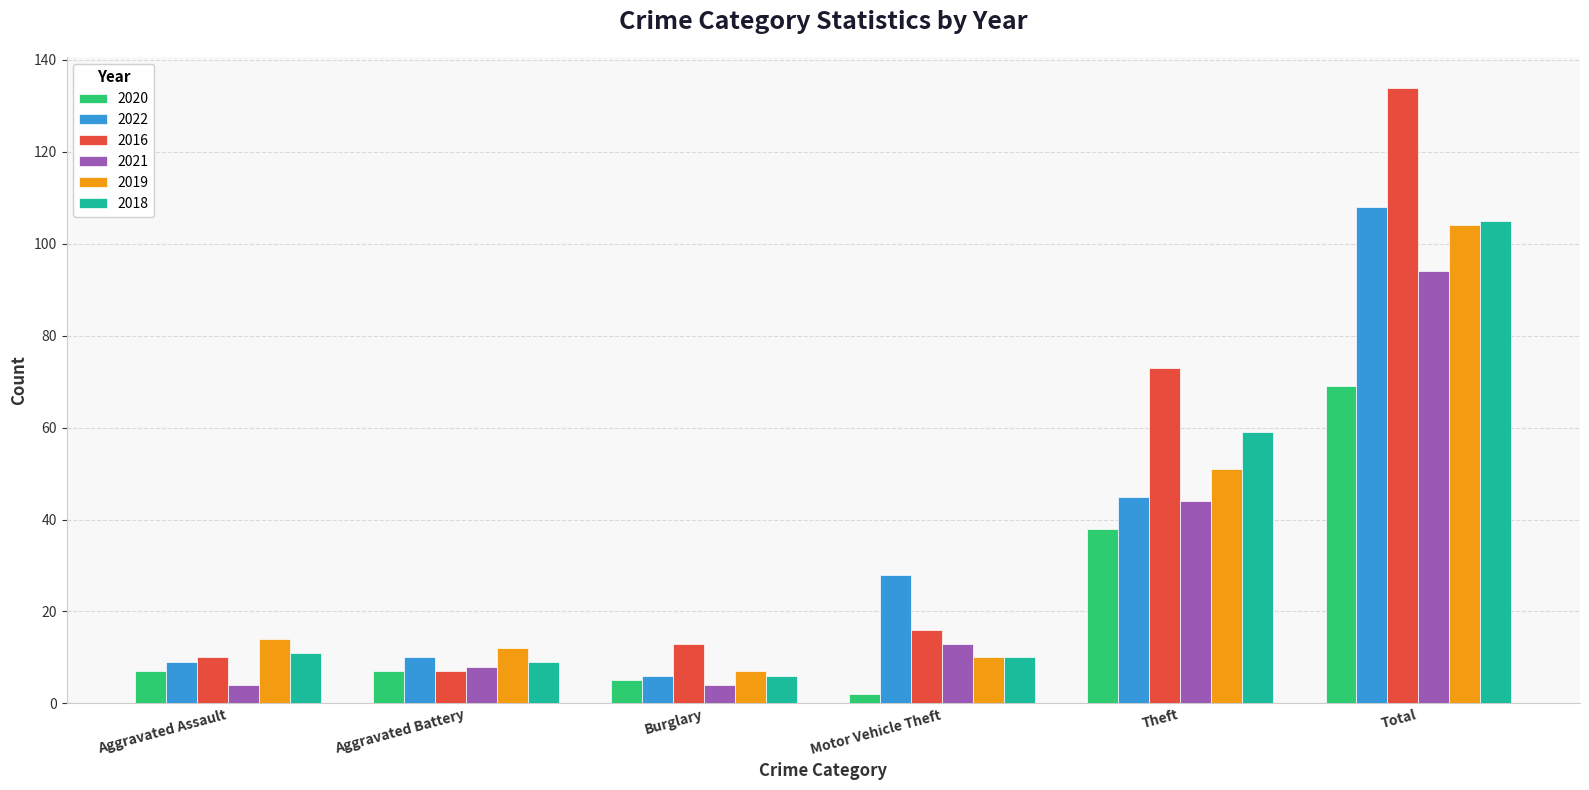

What is the value of the 2018 bar at the 1st from the left?

11